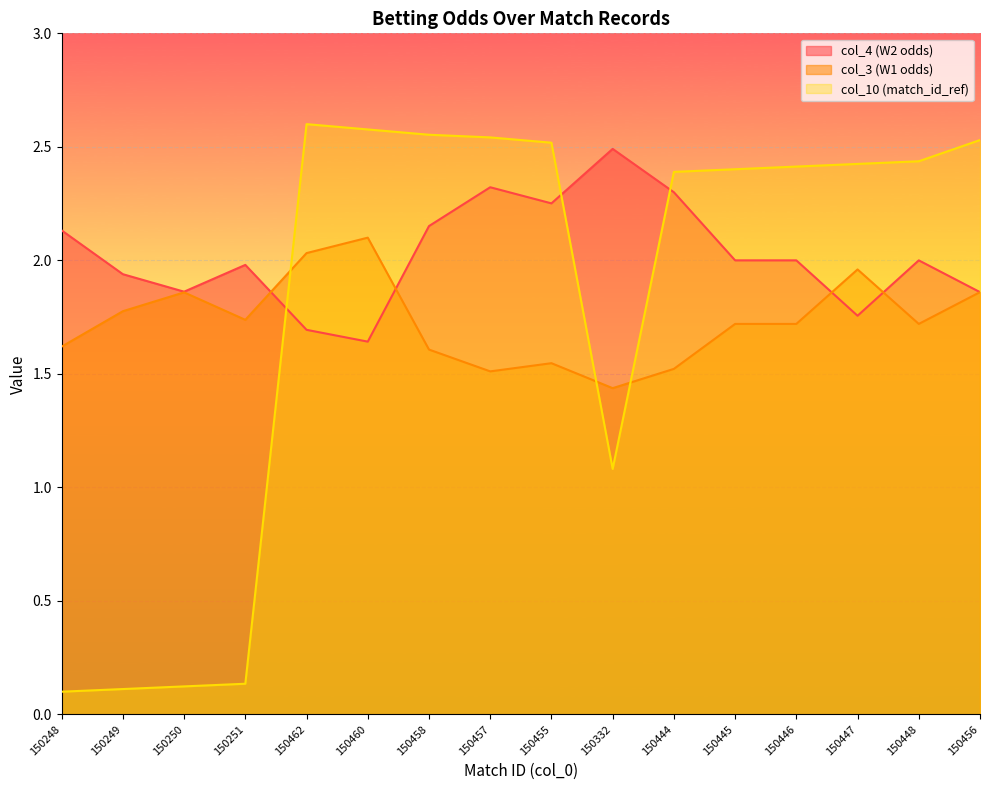

What is the difference between the maximum and minimum values in the col_10 (match_id_ref) series?

2.5